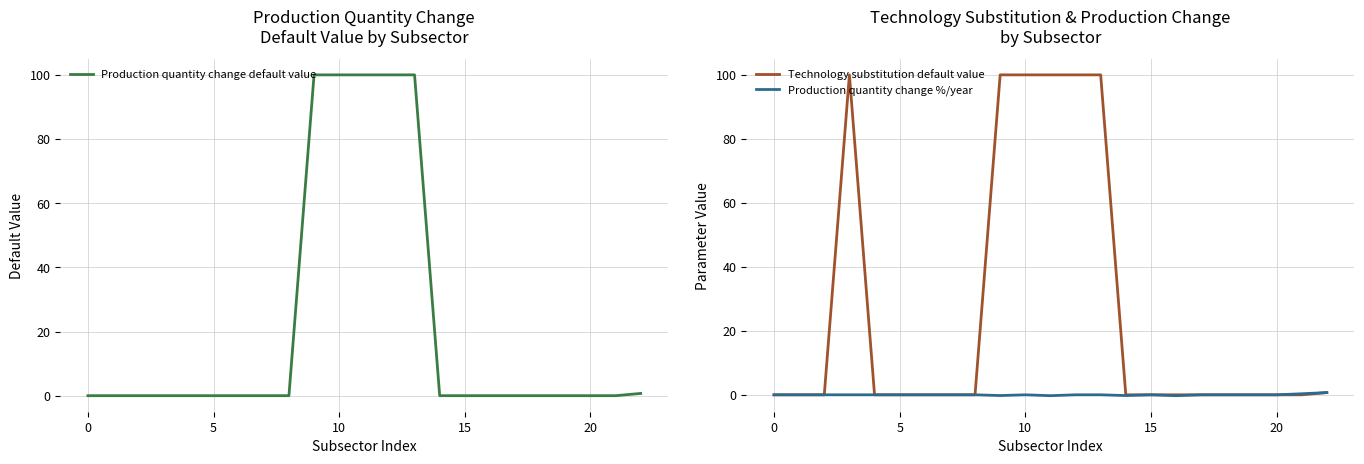

What is the maximum value for Production quantity change default value?

100.0